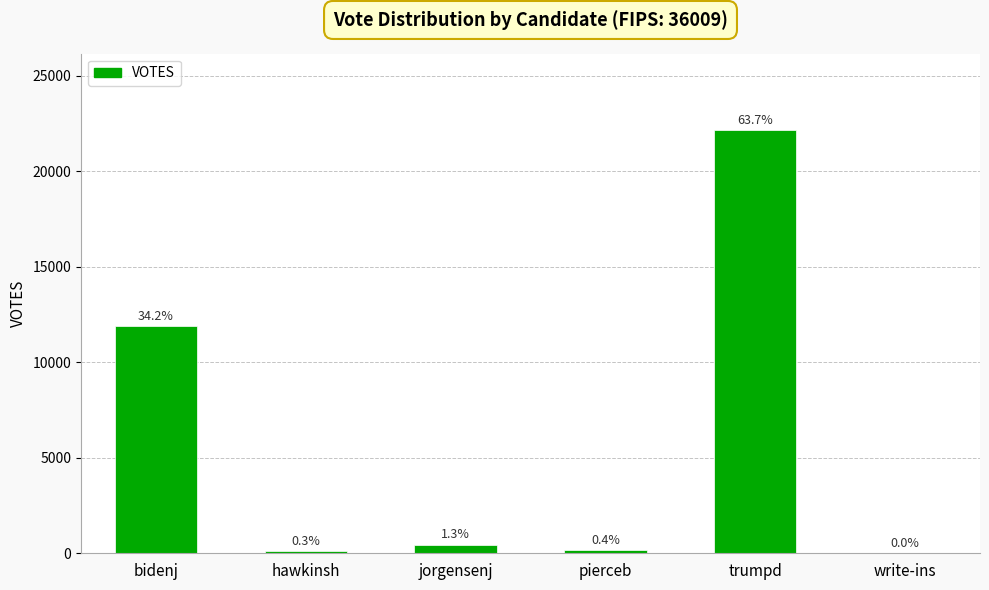

What is the average value?

5793